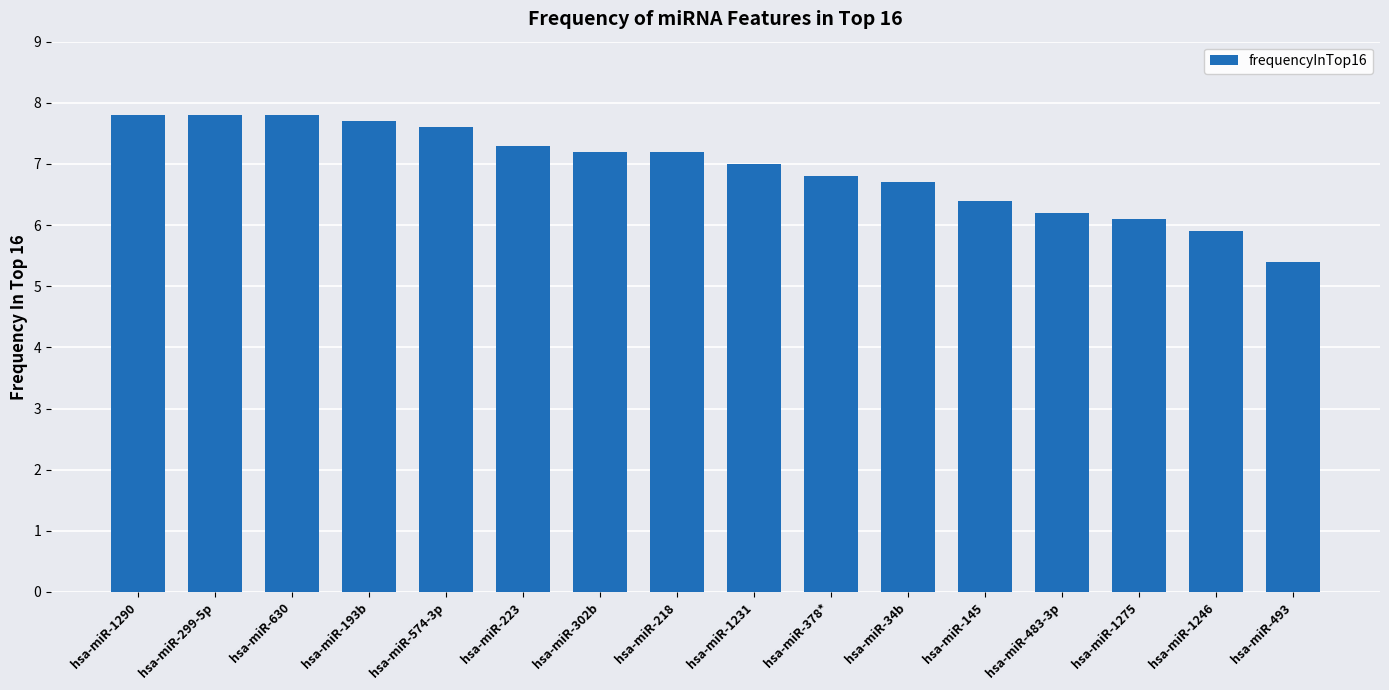

How many distinct data groups are displayed?

1